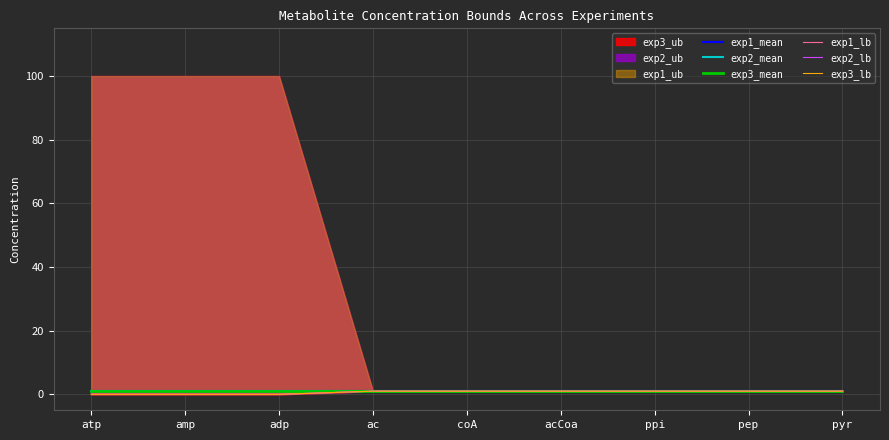

What is the average value of the exp3_mean series?

1.0